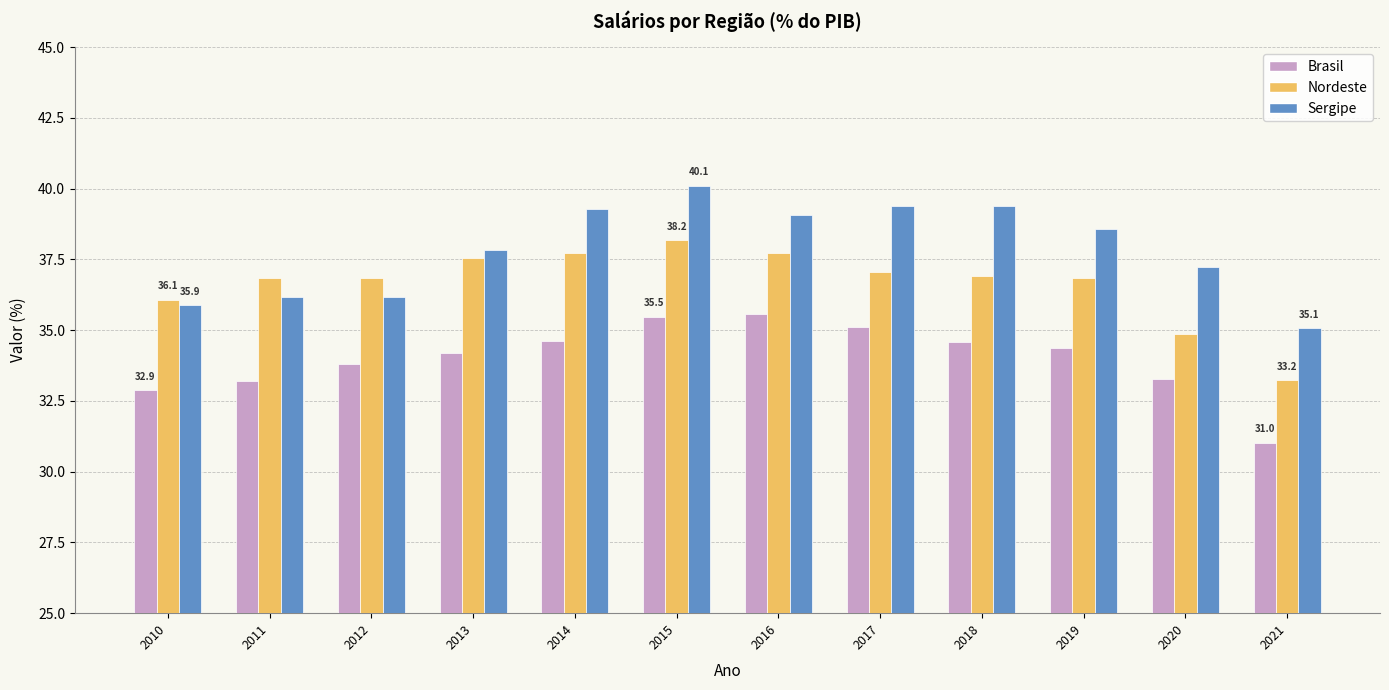

Is it true that Nordeste equals 19.6 at 2014?

False